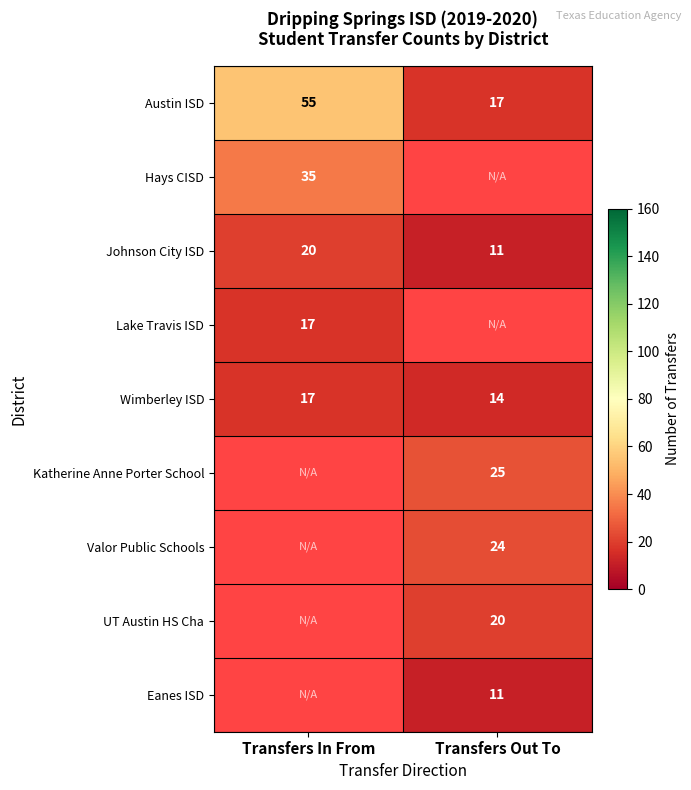

Count the number of categories in the chart.

2